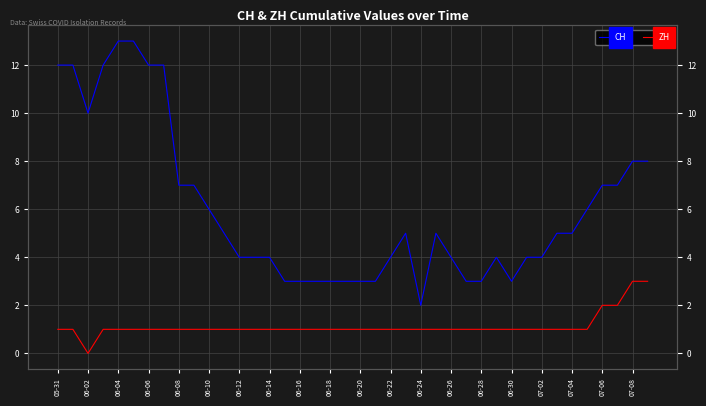

Rank the series by their average value, from lowest to highest.

ZH, CH